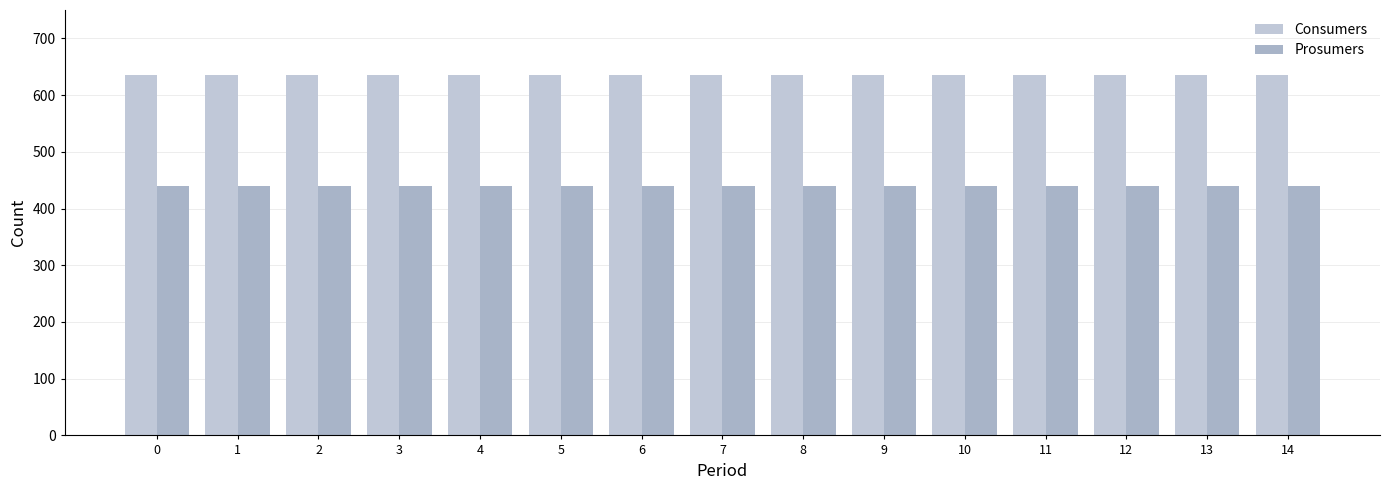

What is the total value across all series at 14?

1075